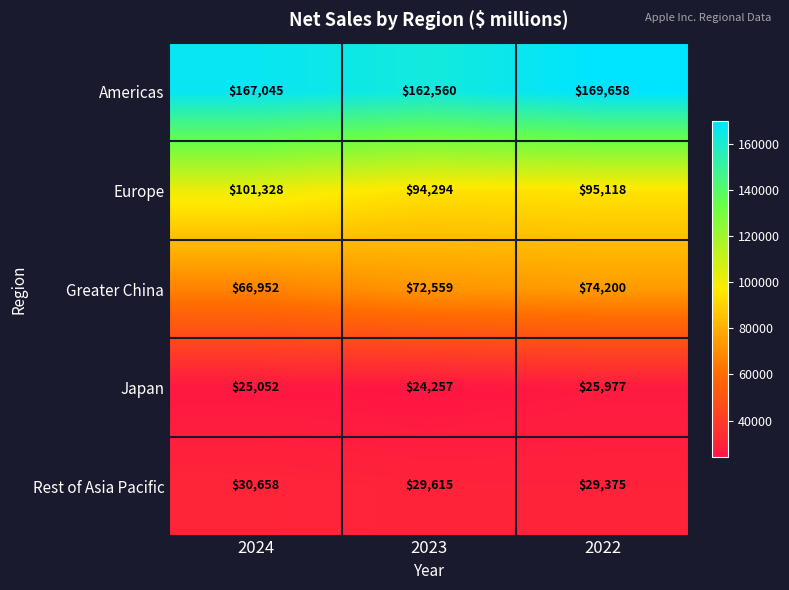

The value of Europe at 2024 is 101328. True or false?

True